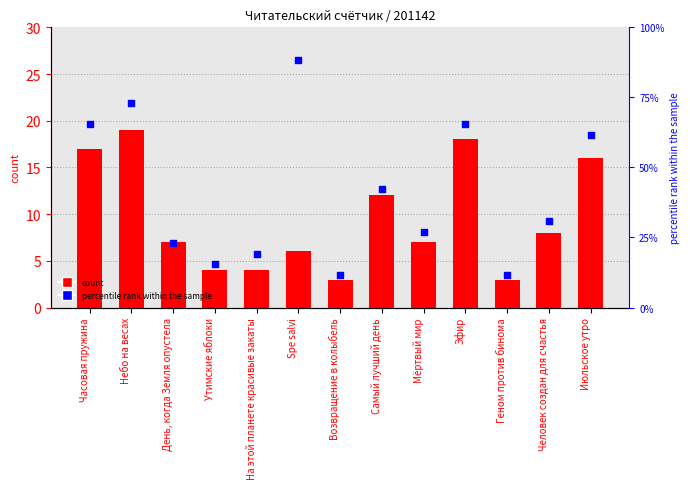

Which series has the largest Y range (max minus min)?

percentile rank within the sample